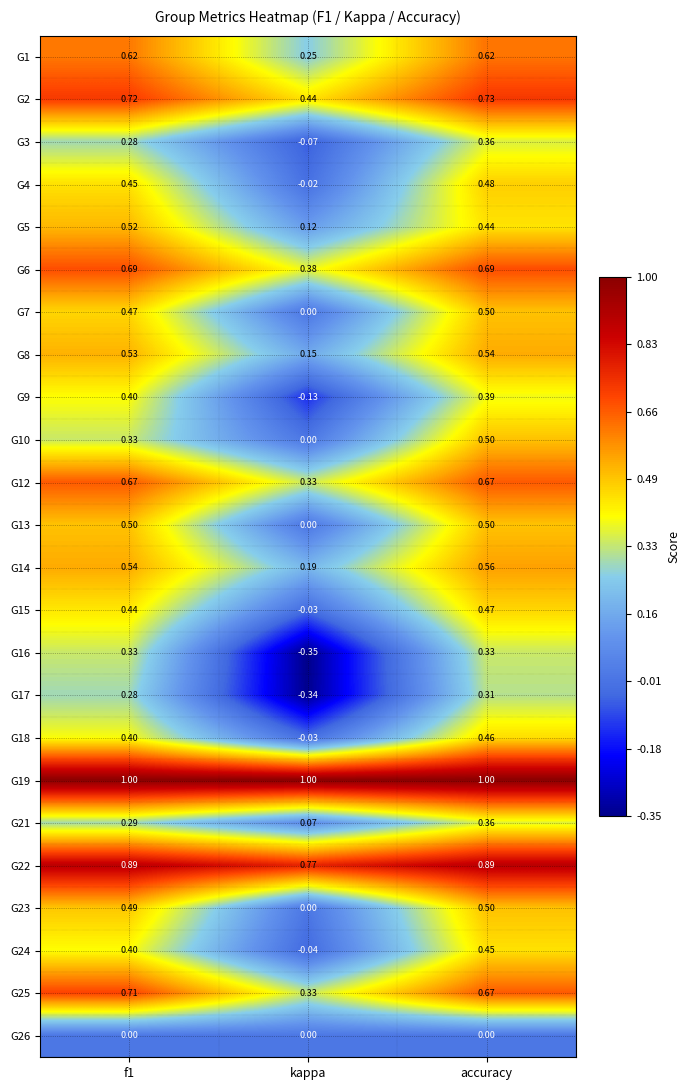

At which category is the sum across all series the highest?

accuracy